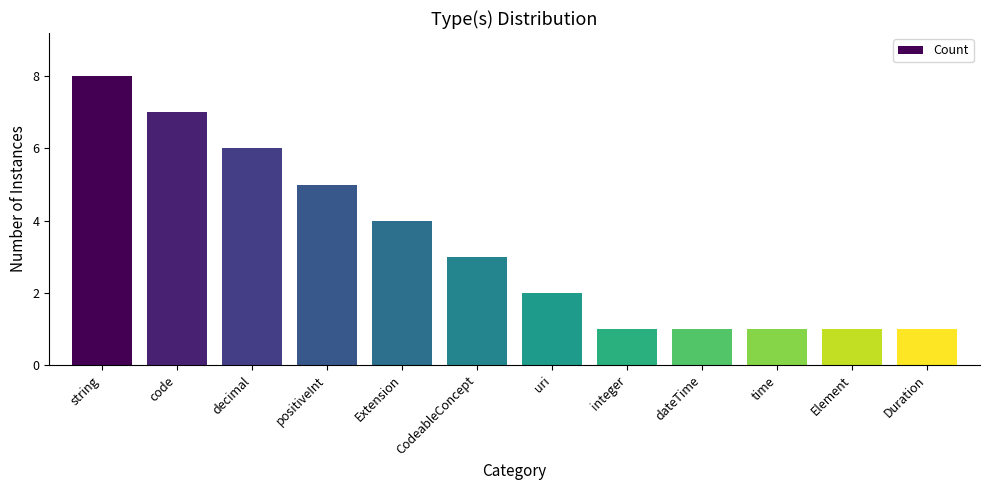

What is the difference between the values at code and Extension?

3